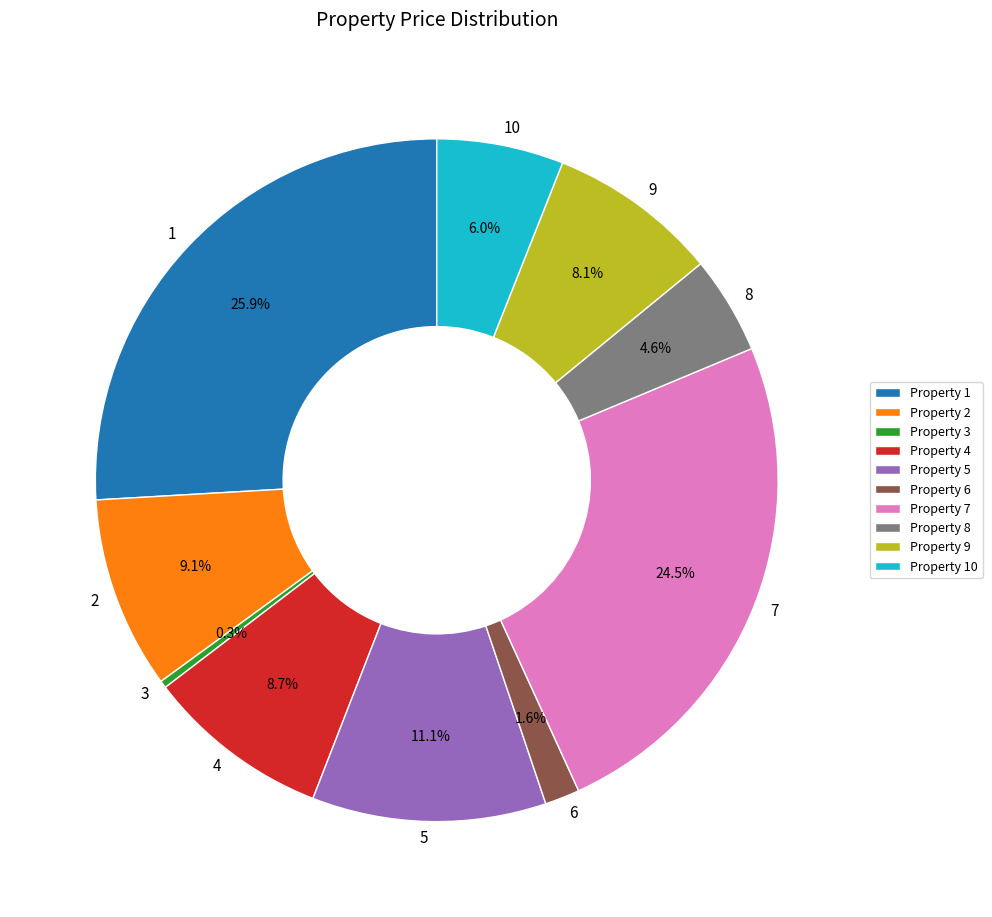

Is Property 8 the majority of the pie?

No